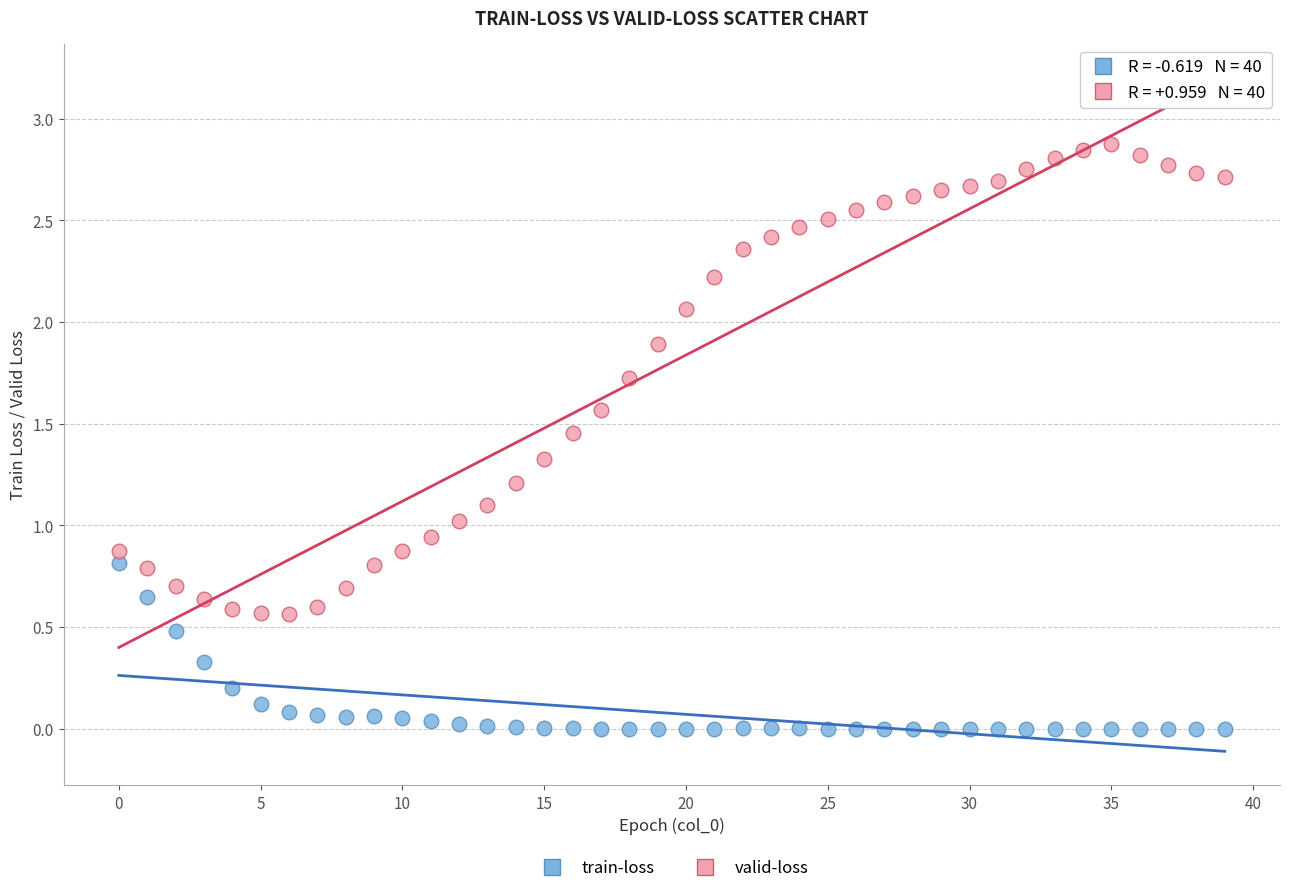

Across all data points, what is the range of Y values (max minus min)?

2.9